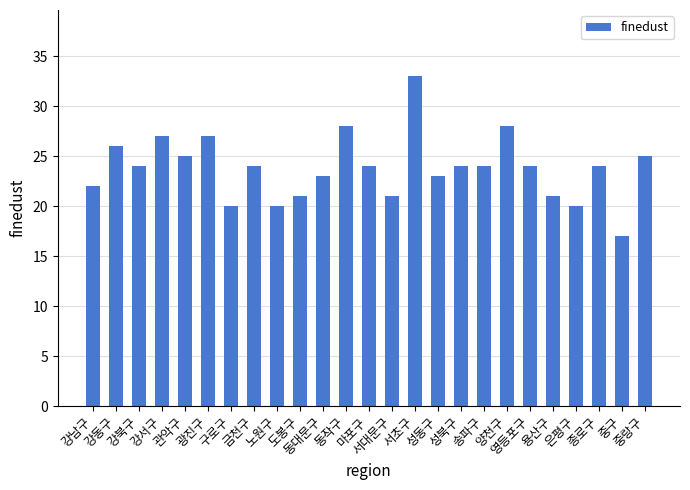

What is the sum of all values?

595